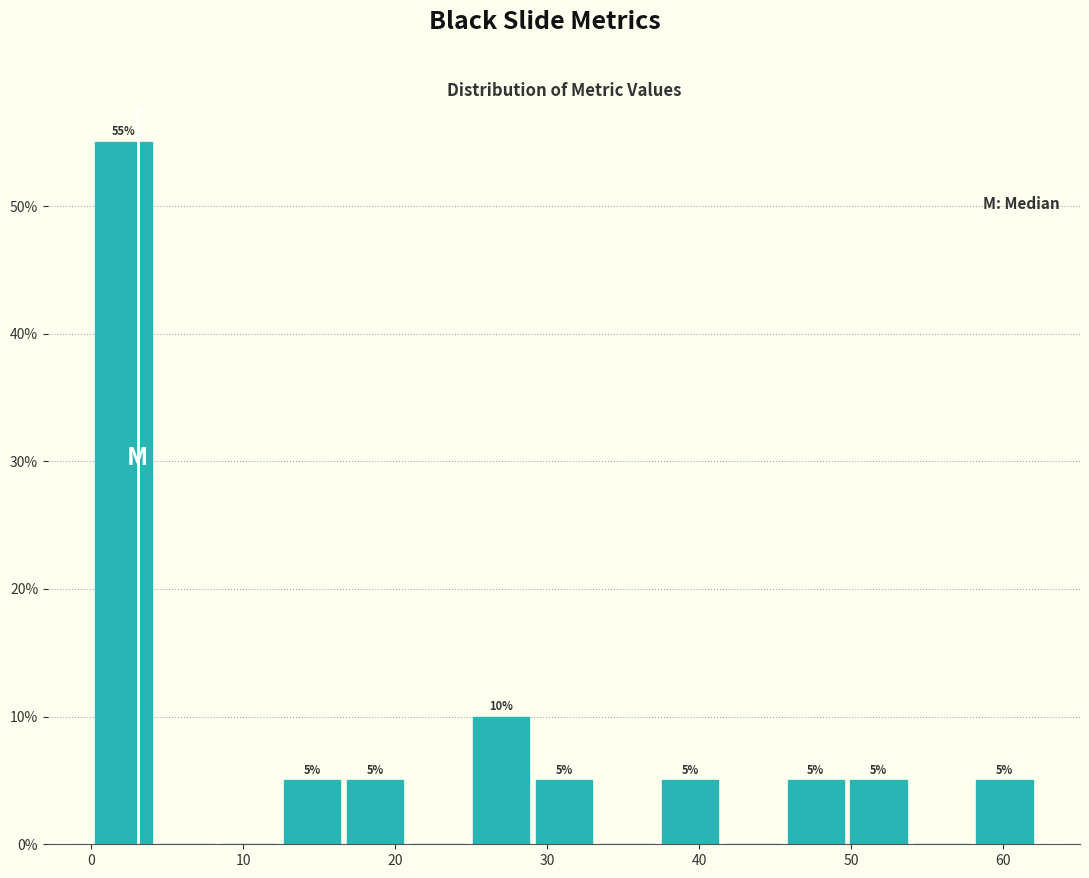

Over which range of the x-axis is the bar tallest?

0 to 4